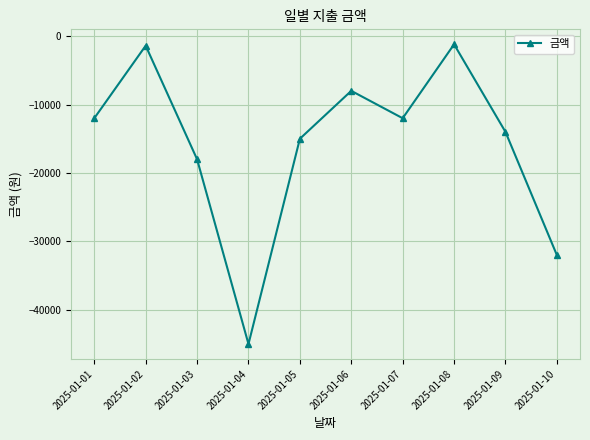

How many distinct data groups are displayed?

1